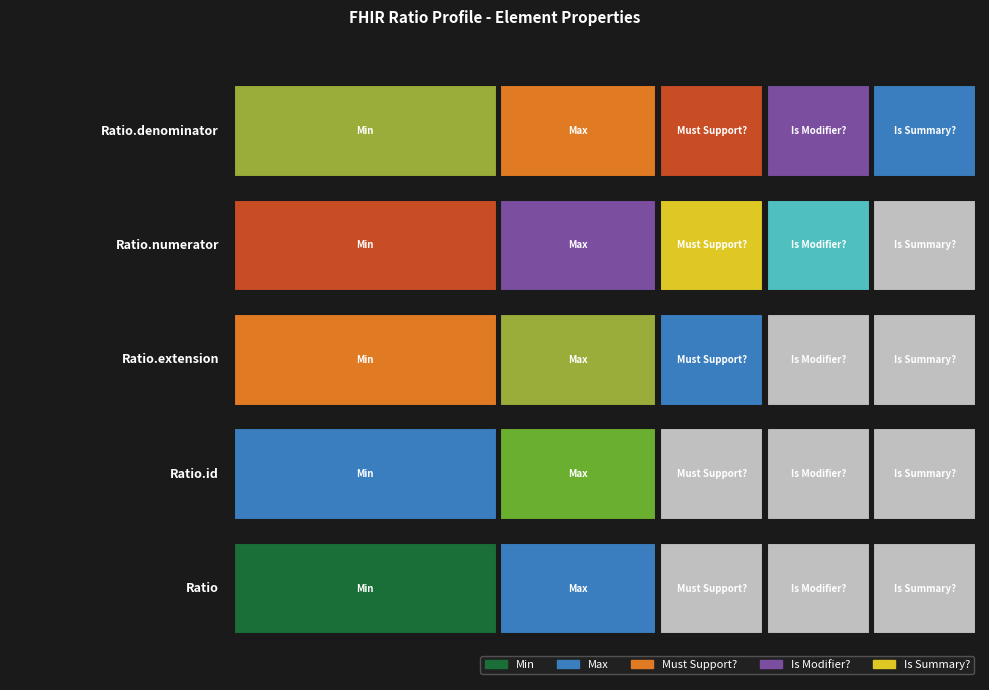

Rank the series by their maximum value, from highest to lowest.

Ratio.id, Ratio.numerator, Ratio.denominator, Ratio, Ratio.extension